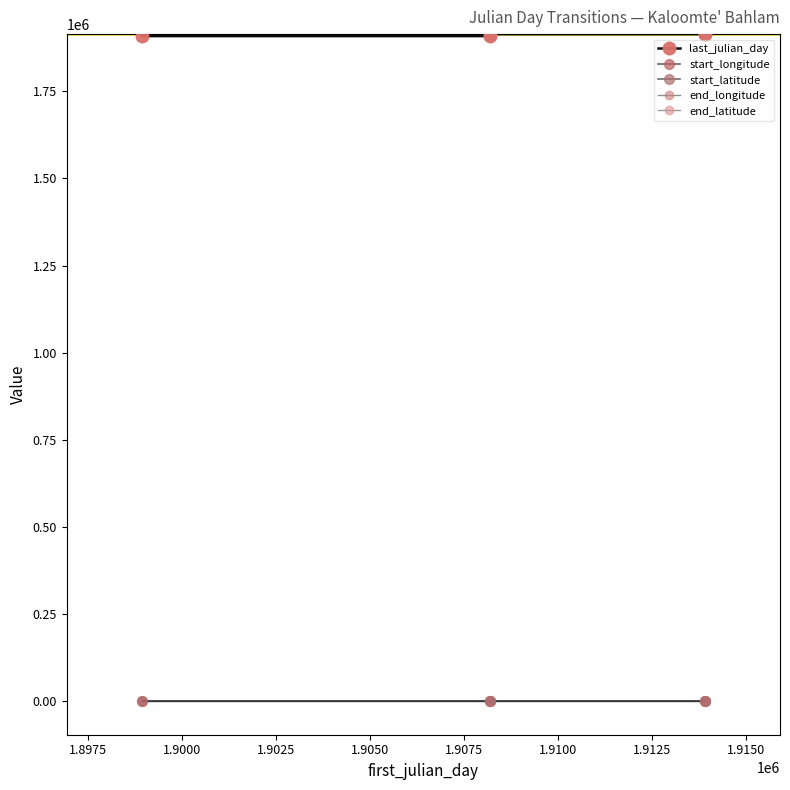

True or false: start_latitude and last_julian_day intersect in this chart.

False